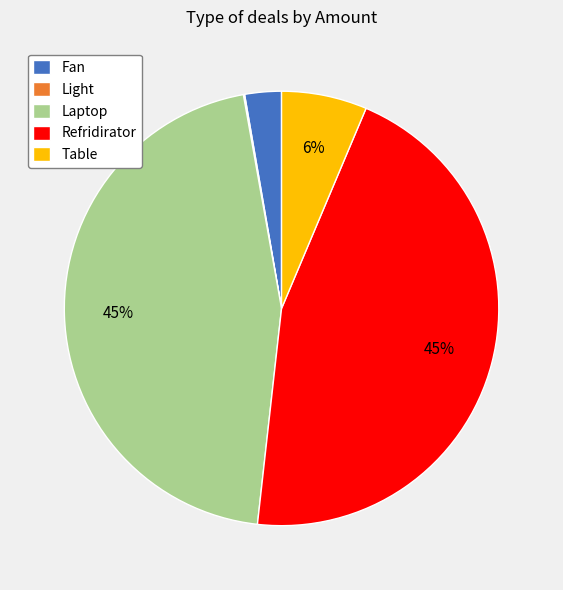

To the nearest percent, what is the average slice percentage?

20%